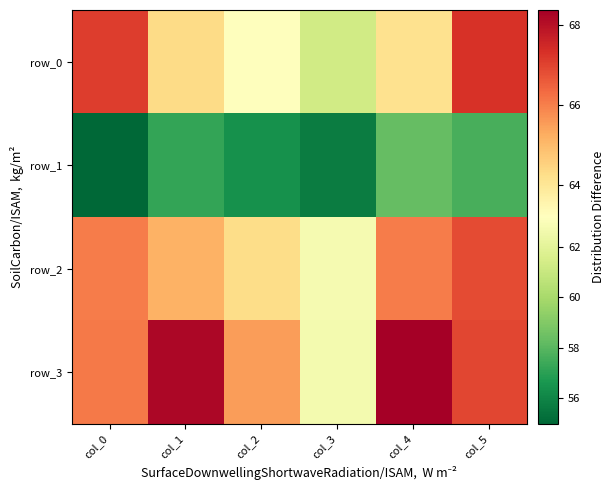

Rank the series at col_4 from lowest to highest value.

row_1, row_0, row_2, row_3